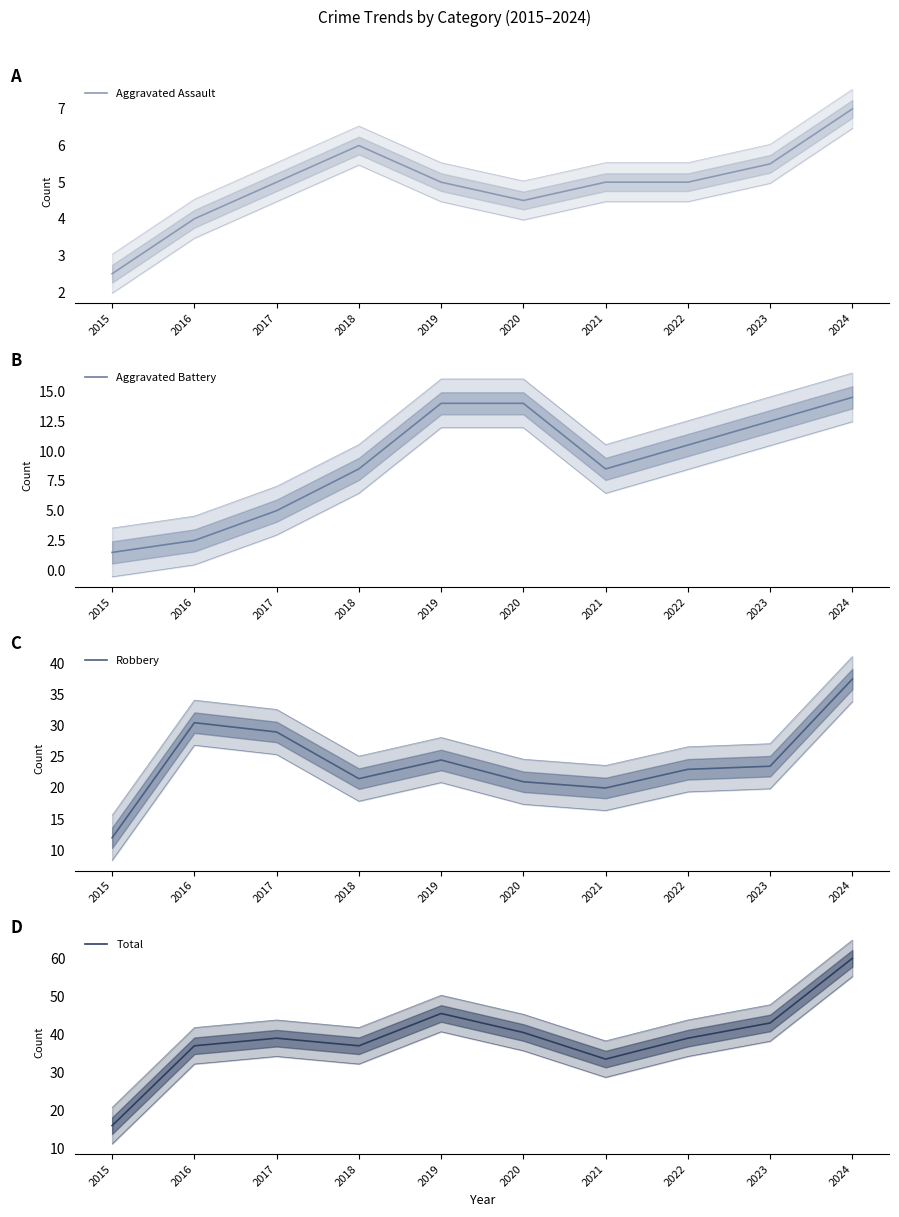

What is the value of the Total point at the 1st from the left?

16.0